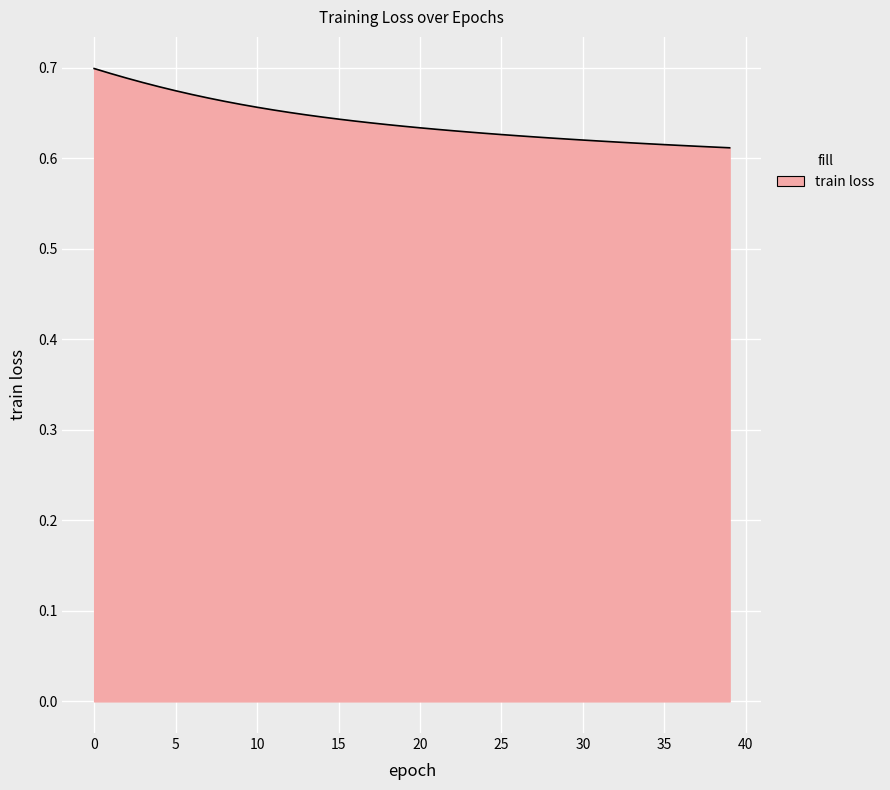

What is the sum of all values?

25.7